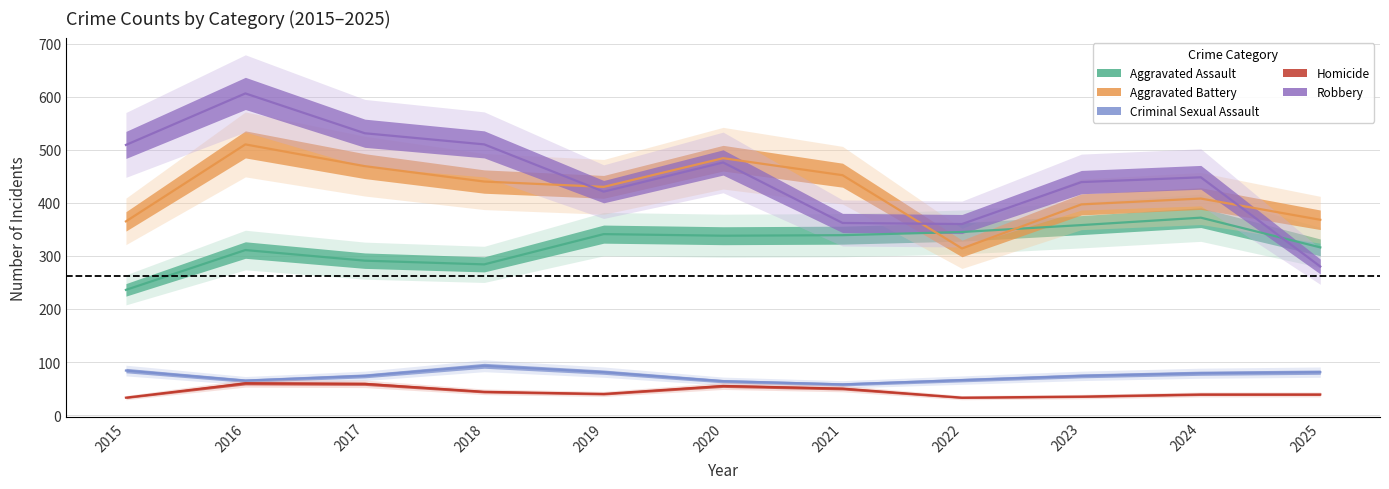

What is the difference between the second highest and second lowest values in the Aggravated Assault series?

74